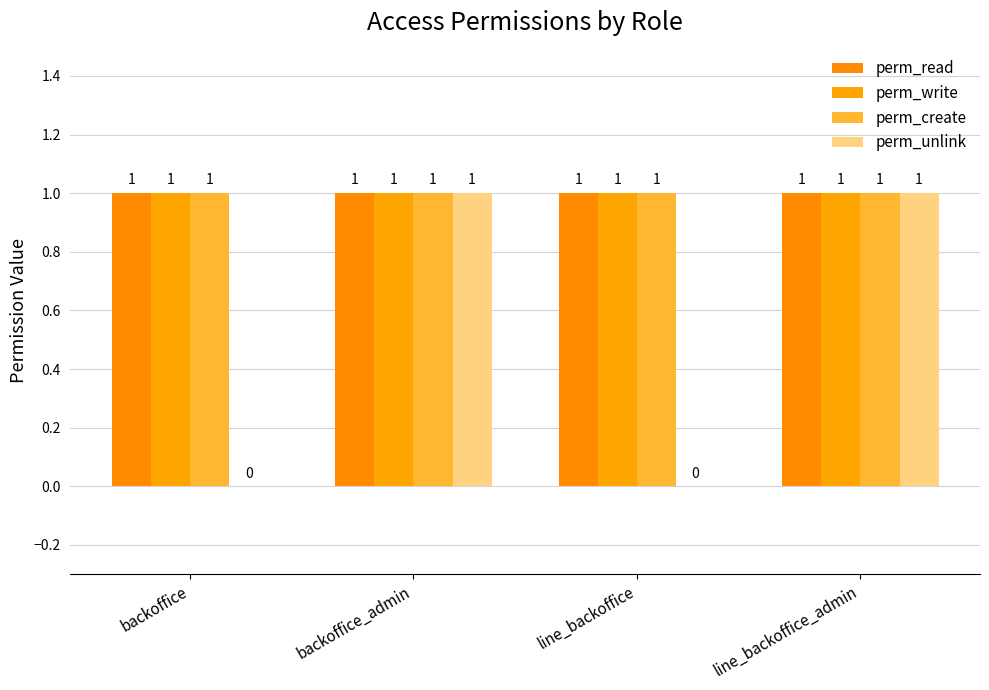

How many series are shown in this chart?

4